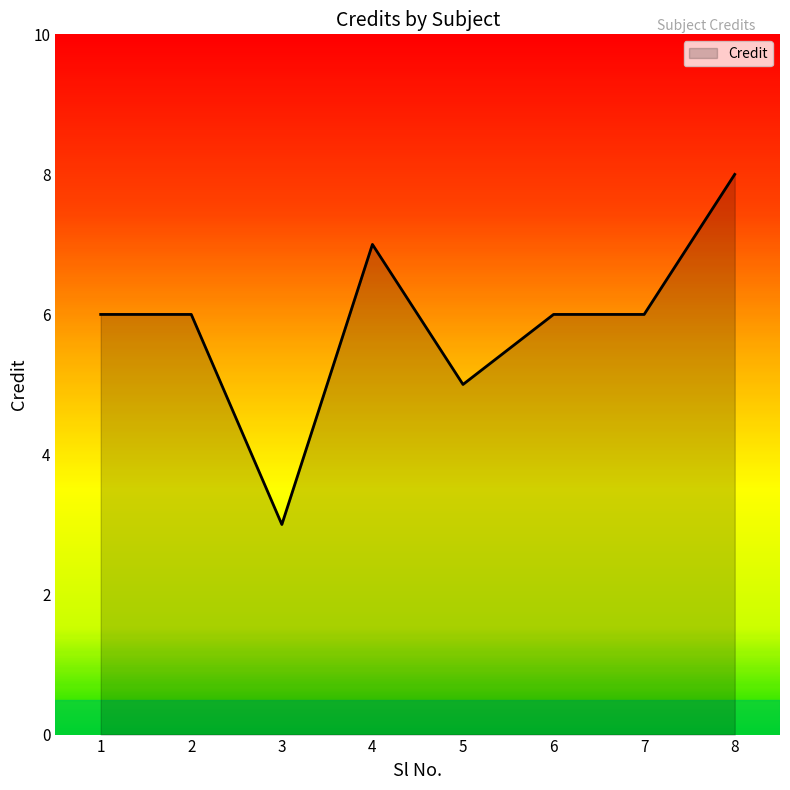

What is the change in value from 4 to 7?

-1